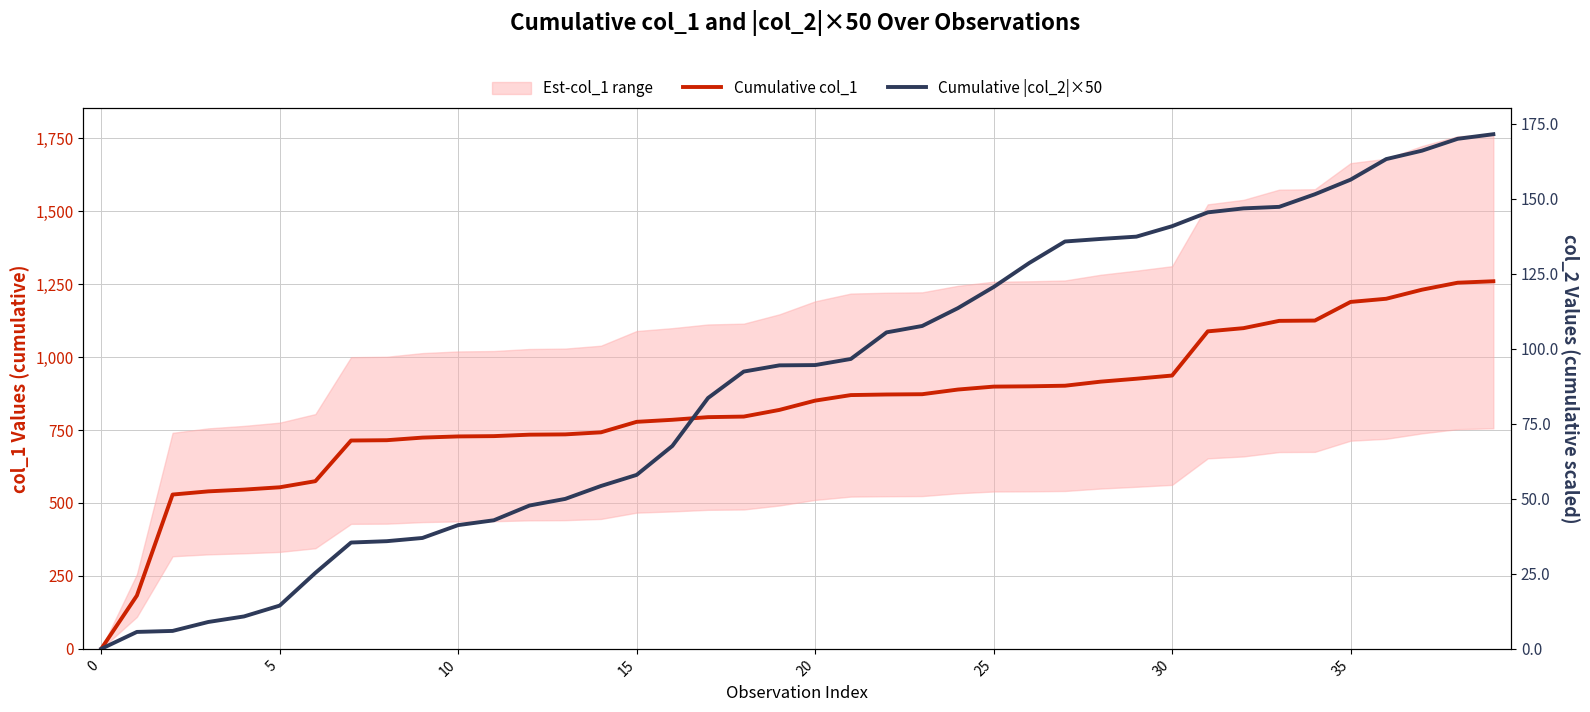

Is this an area chart (filled region under the line)?

No